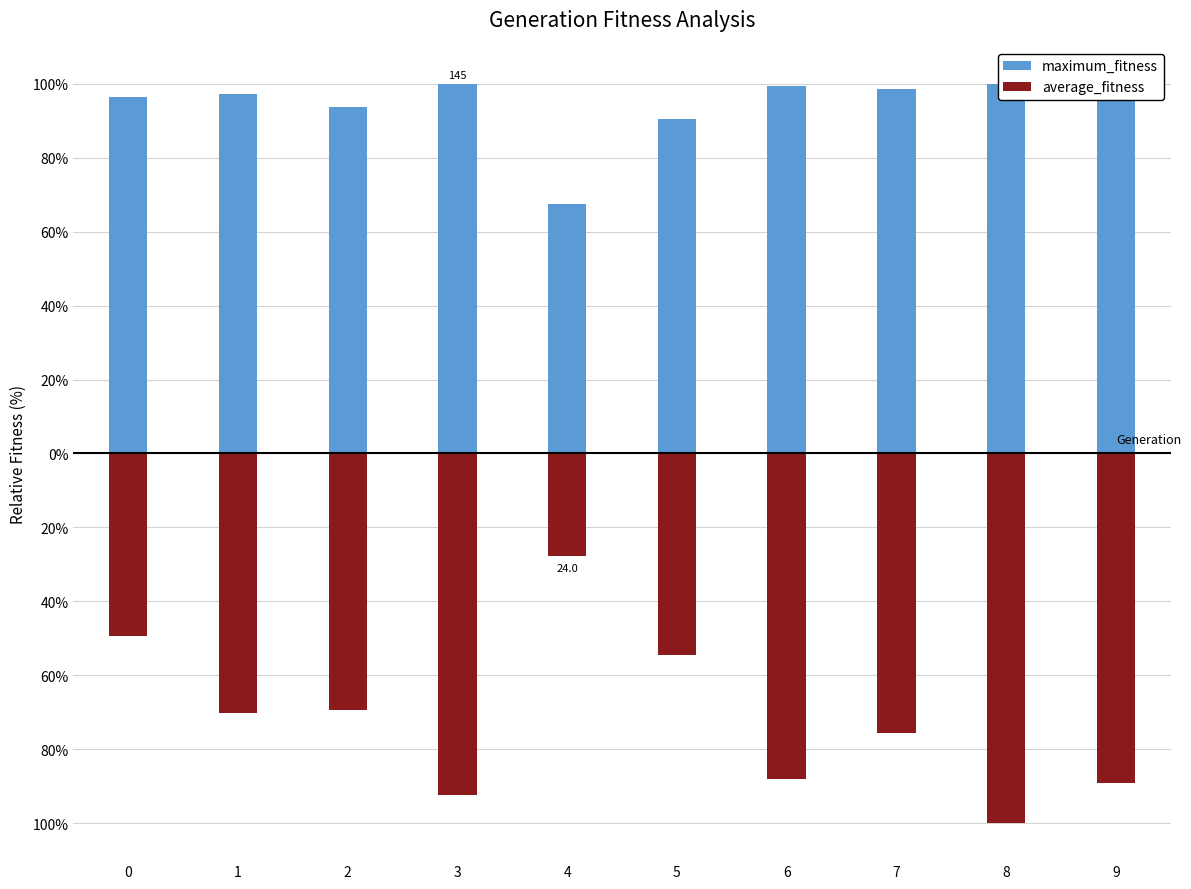

Which series changed the most between 5 and 8?

average_fitness